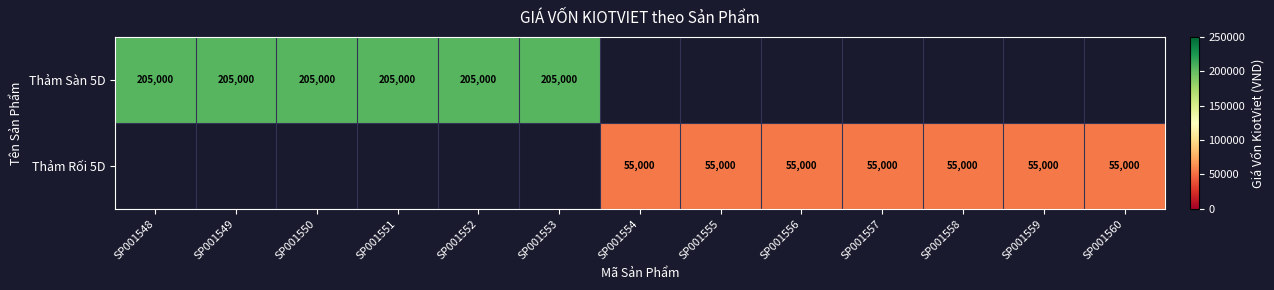

Is it true that Thảm Rối 5D equals 73447 at SP001556?

False